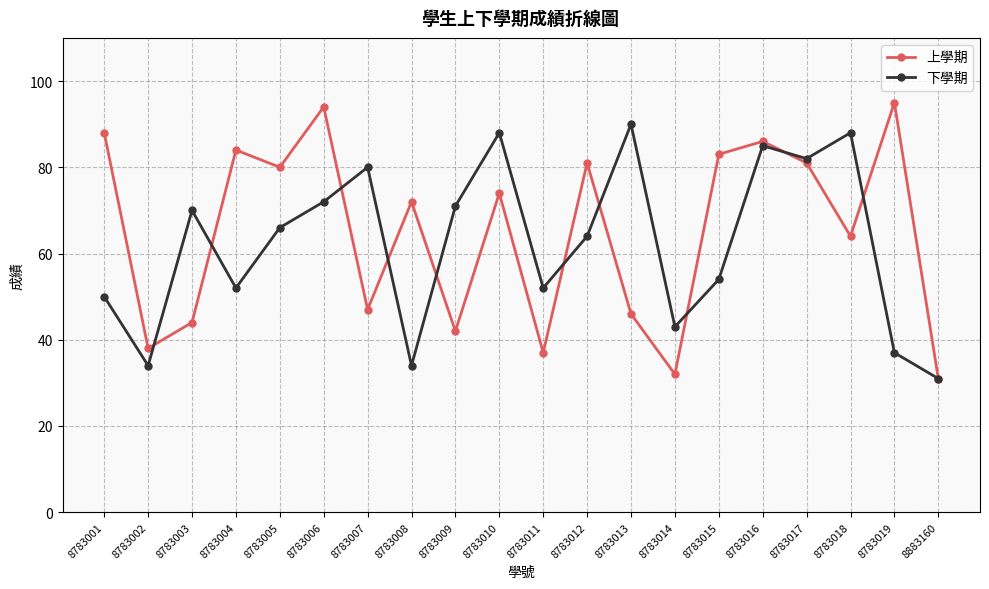

How many categories are shown in the chart?

20